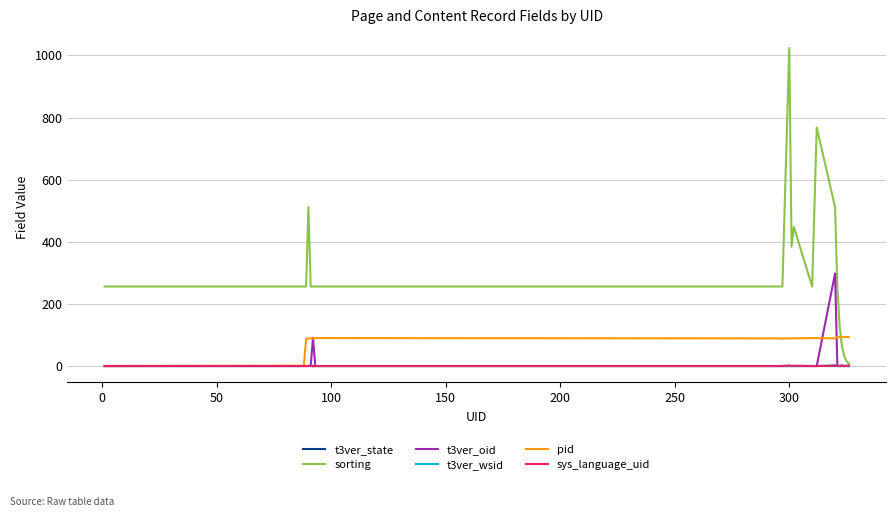

What is the maximum value shown in the chart?

1024